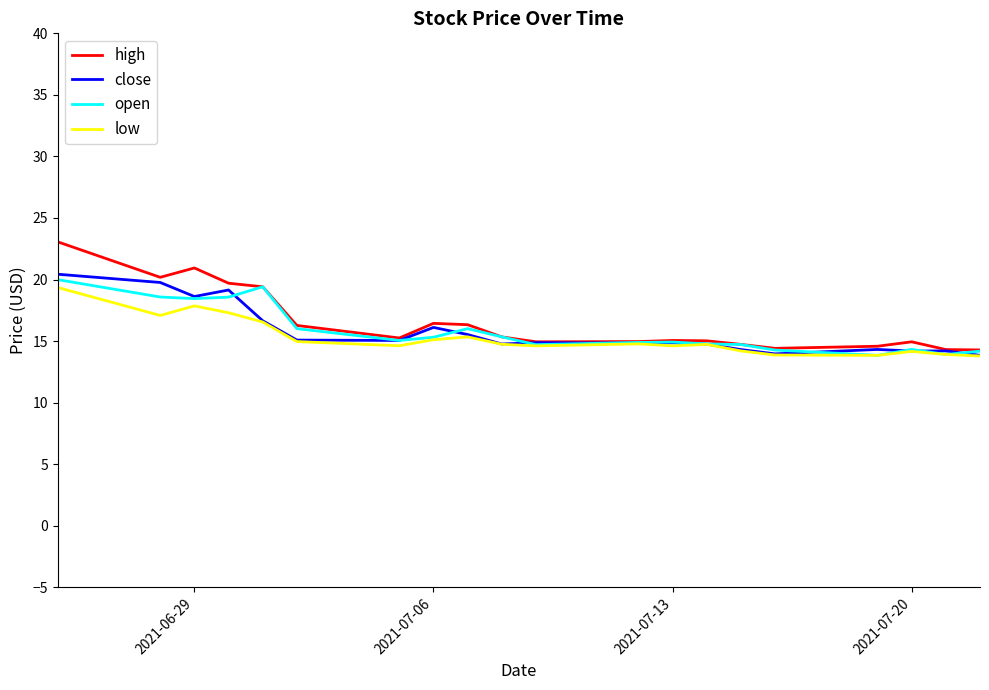

What is the highest value of the low series?

19.4